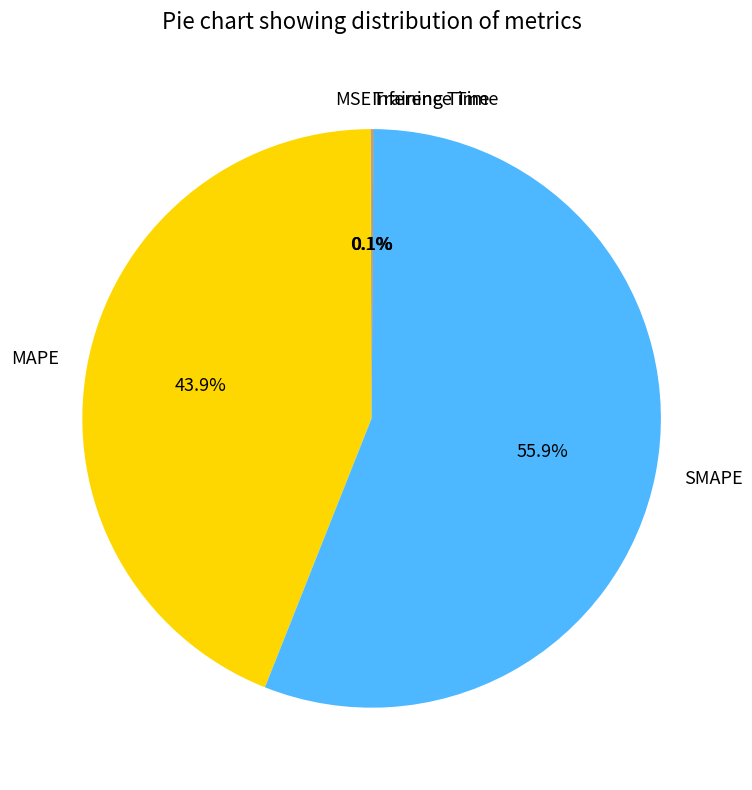

Is there any slice that represents more than half of the pie?

Yes